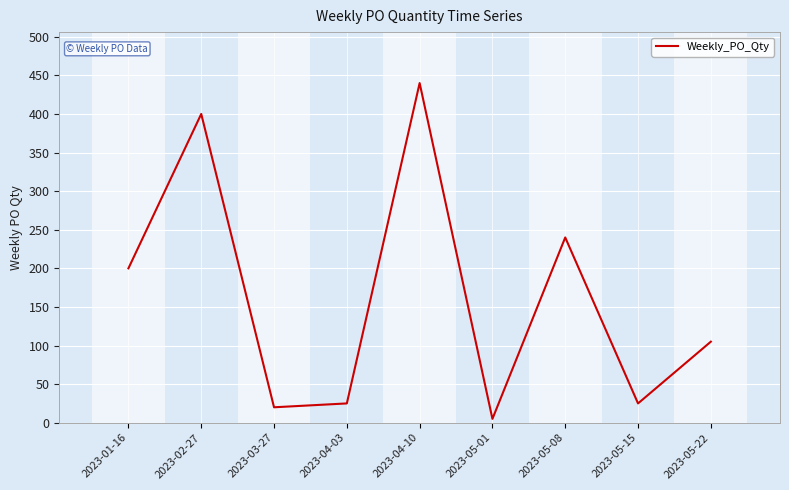

What is the difference between the values at 2023-01-16 and 2023-05-15?

175